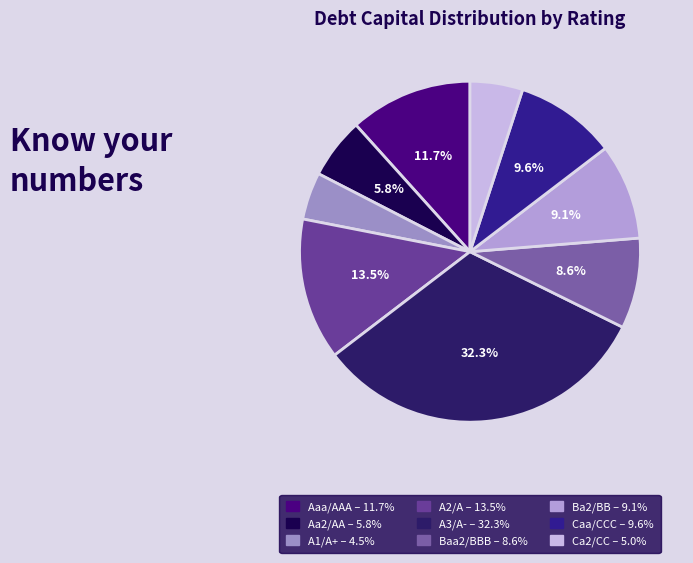

How many slices are in this pie chart?

9